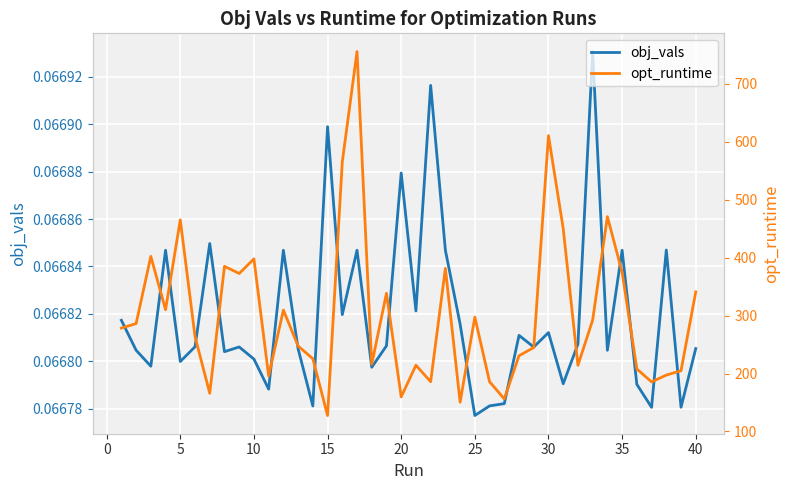

True or false: opt_runtime has more than 1 points higher than both neighbors.

True